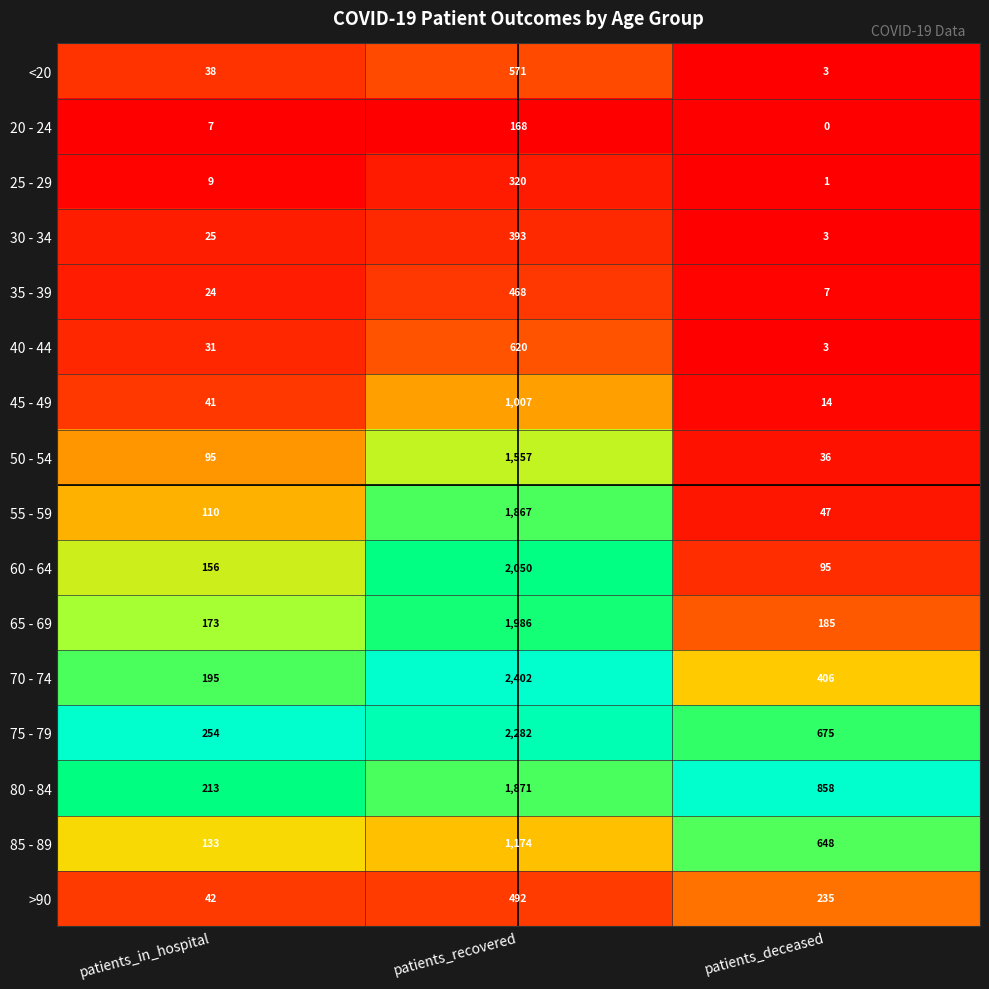

Which category has the highest value in the 20 - 24 series?

patients_recovered